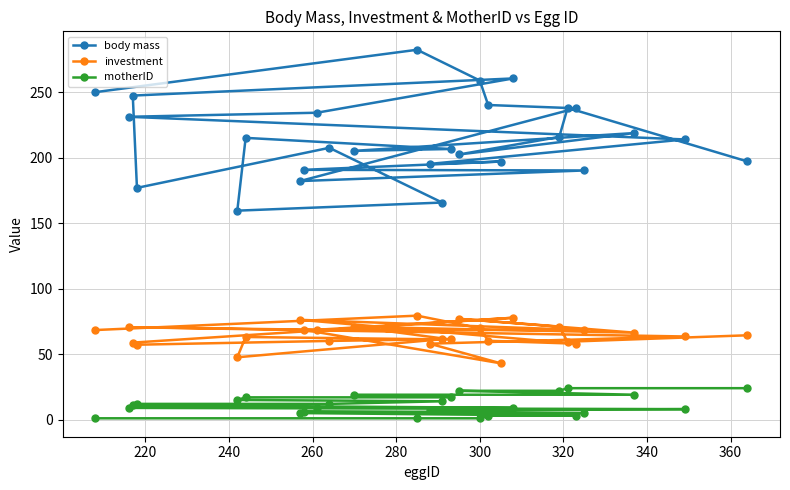

What is the maximum value shown in the chart?

282.5